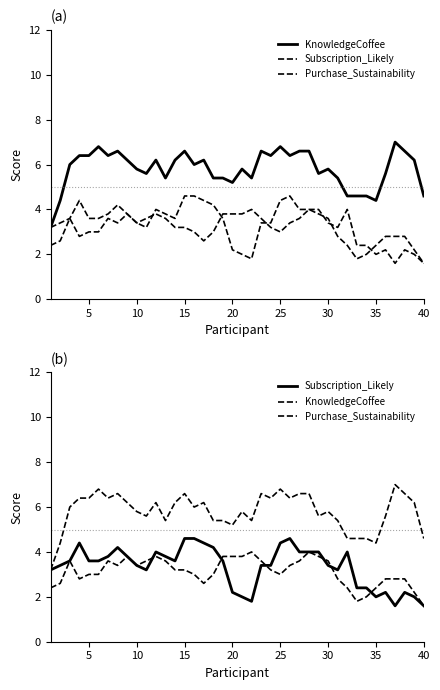

Which series has the largest total across all categories?

KnowledgeCoffee